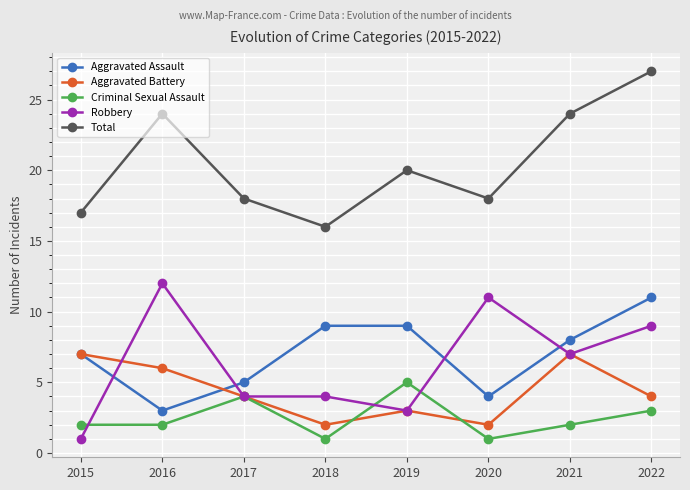

Is the value of Total at 2020 greater than the value of Criminal Sexual Assault at 2022?

Yes